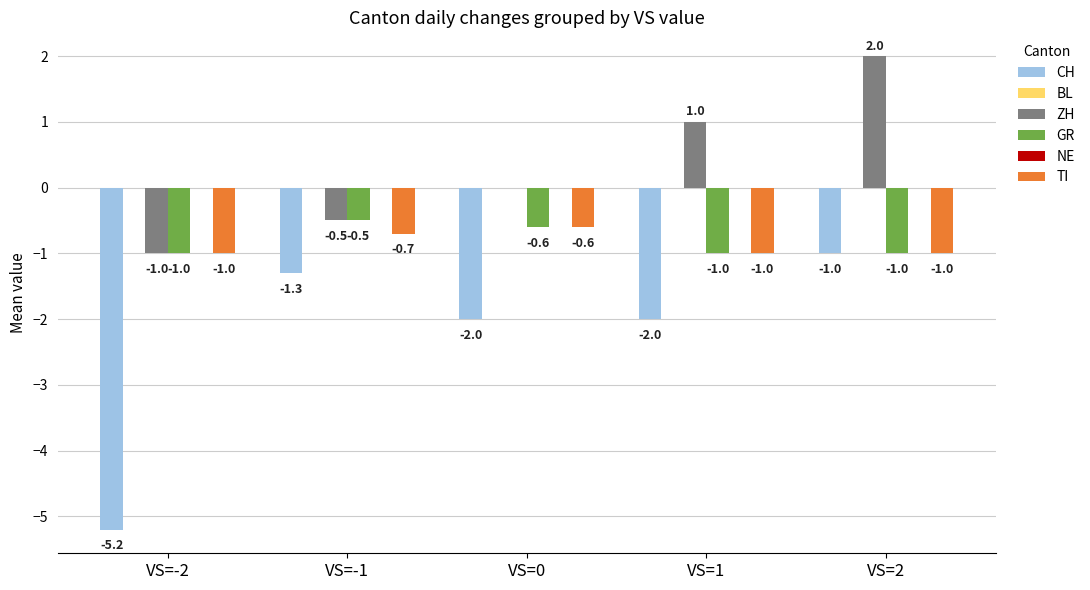

What is the difference between the GR values at VS=0 and VS=1?

0.4